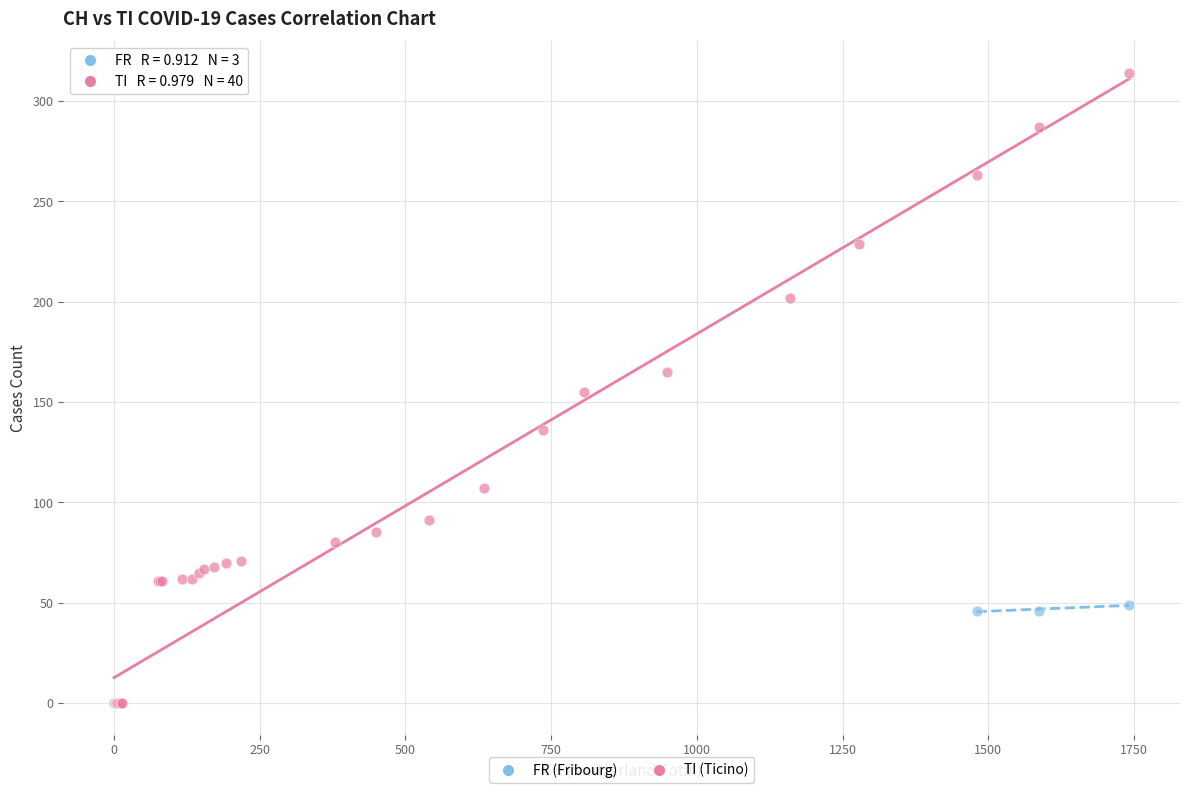

Which series contains the lowest Y value?

TI (Ticino)